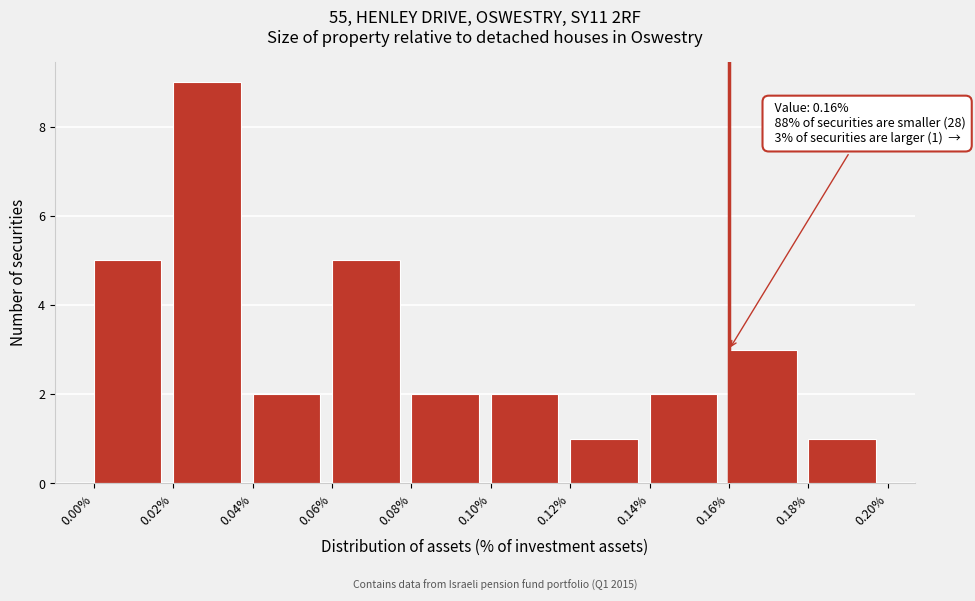

Which range on the x-axis has the tallest bar?

0.02% to 0.04%